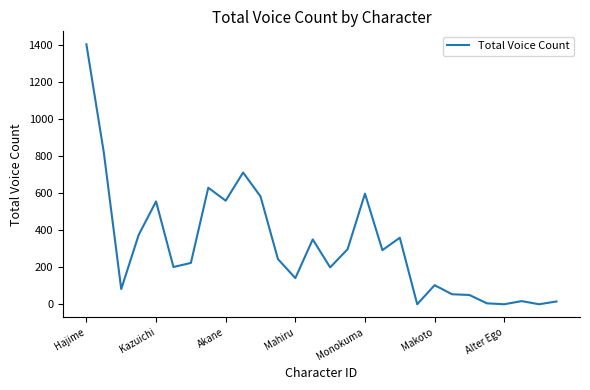

What is the greatest value displayed?

1403